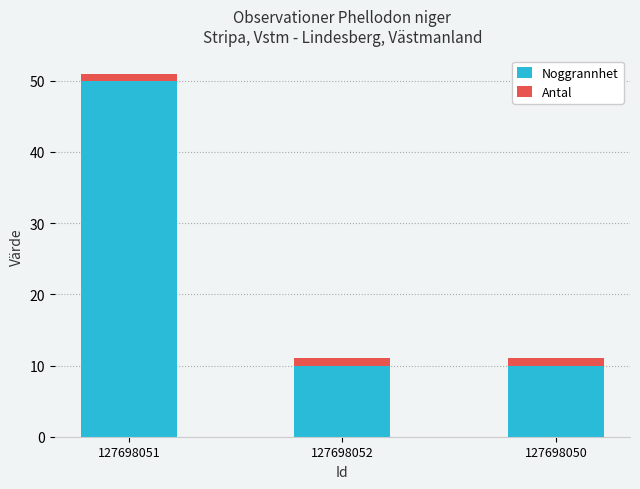

At which category is the sum across all series the highest?

127698051